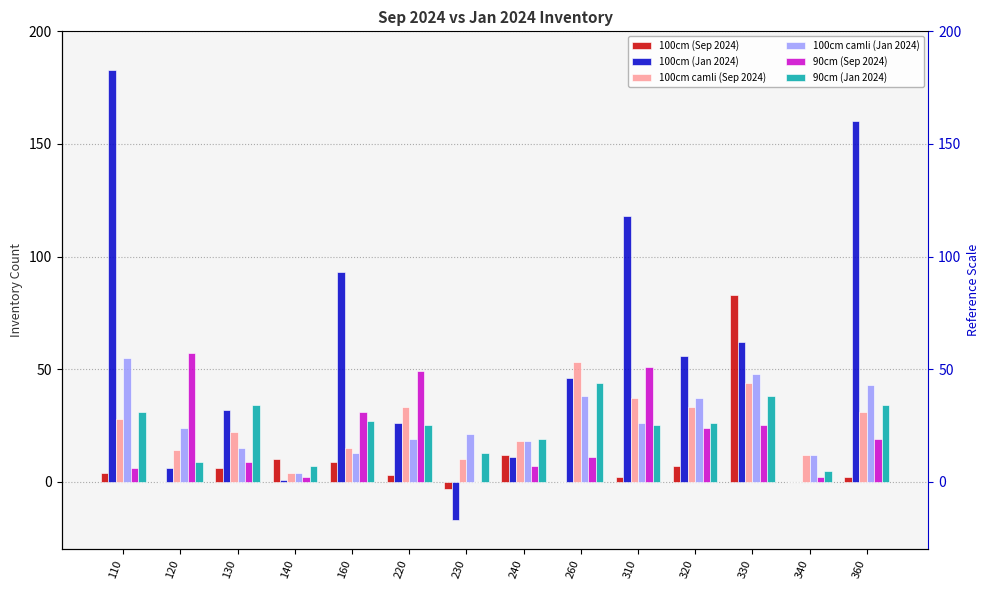

Reading left to right, transcribe all the data shown in this chart.

100cm (Sep 2024): 4	0	6	10	9	3	-3	12	0	2	7	83	0	2
100cm (Jan 2024): 183	6	32	1	93	26	-17	11	46	118	56	62	0	160
100cm camli (Sep 2024): 28	14	22	4	15	33	10	18	53	37	33	44	12	31
100cm camli (Jan 2024): 55	24	15	4	13	19	21	18	38	26	37	48	12	43
90cm (Sep 2024): 6	57	9	2	31	49	0	7	11	51	24	25	2	19
90cm (Jan 2024): 31	9	34	7	27	25	13	19	44	25	26	38	5	34